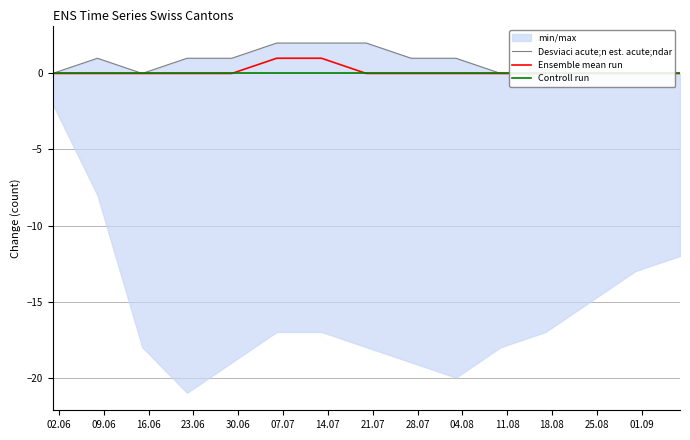

True or false: Desviaci acute;n est. acute;ndar and Controll run cross at least once.

False